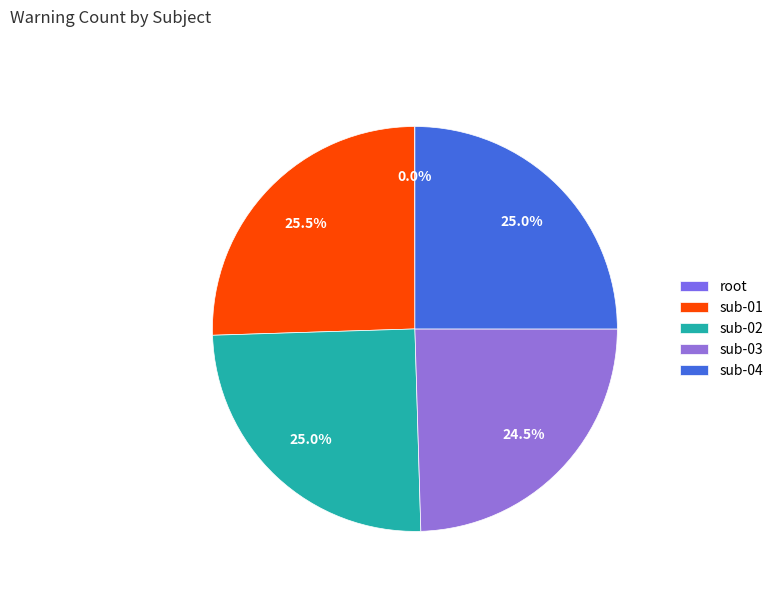

Is there any slice that represents more than half of the pie?

No